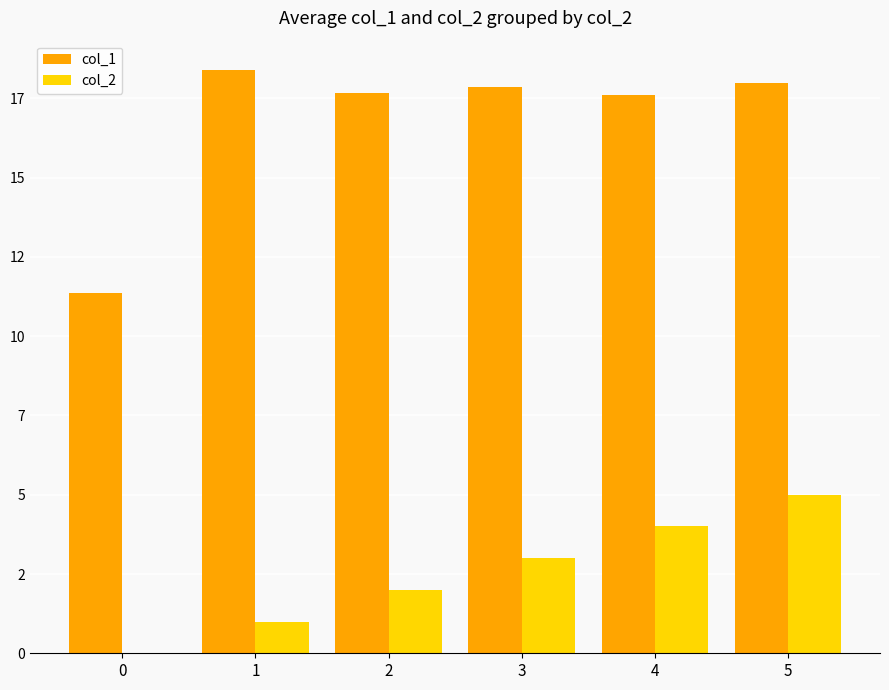

At which label does col_2 first exceed 3?

4